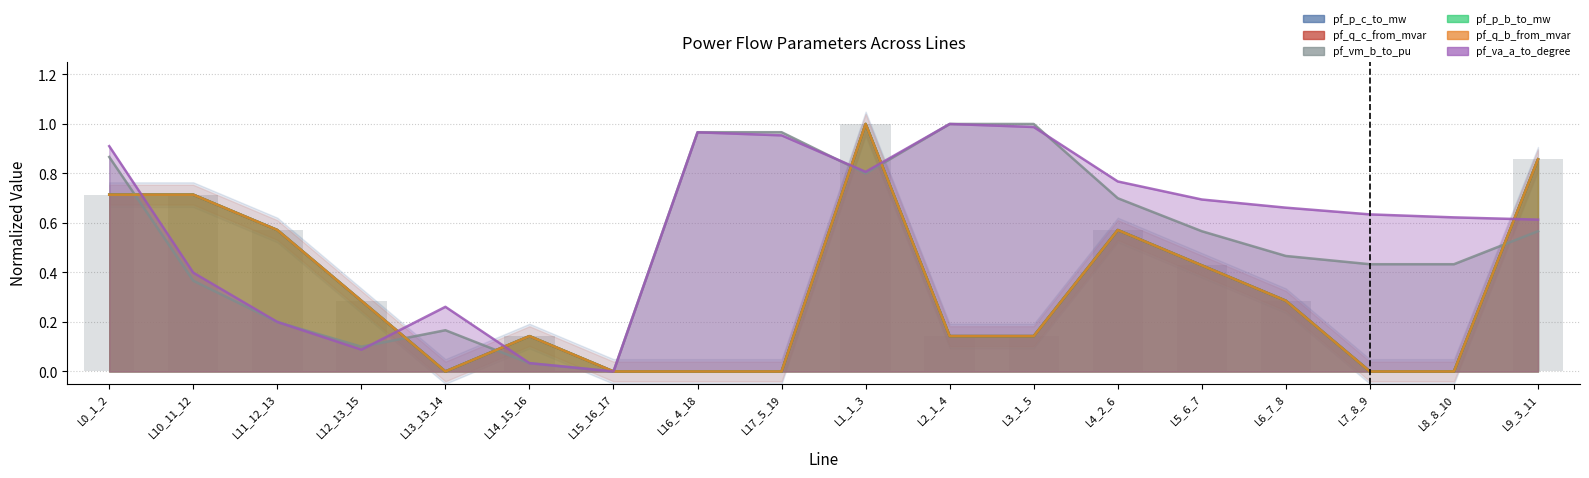

What is the label of the 2nd bar from the left?

L10_11_12